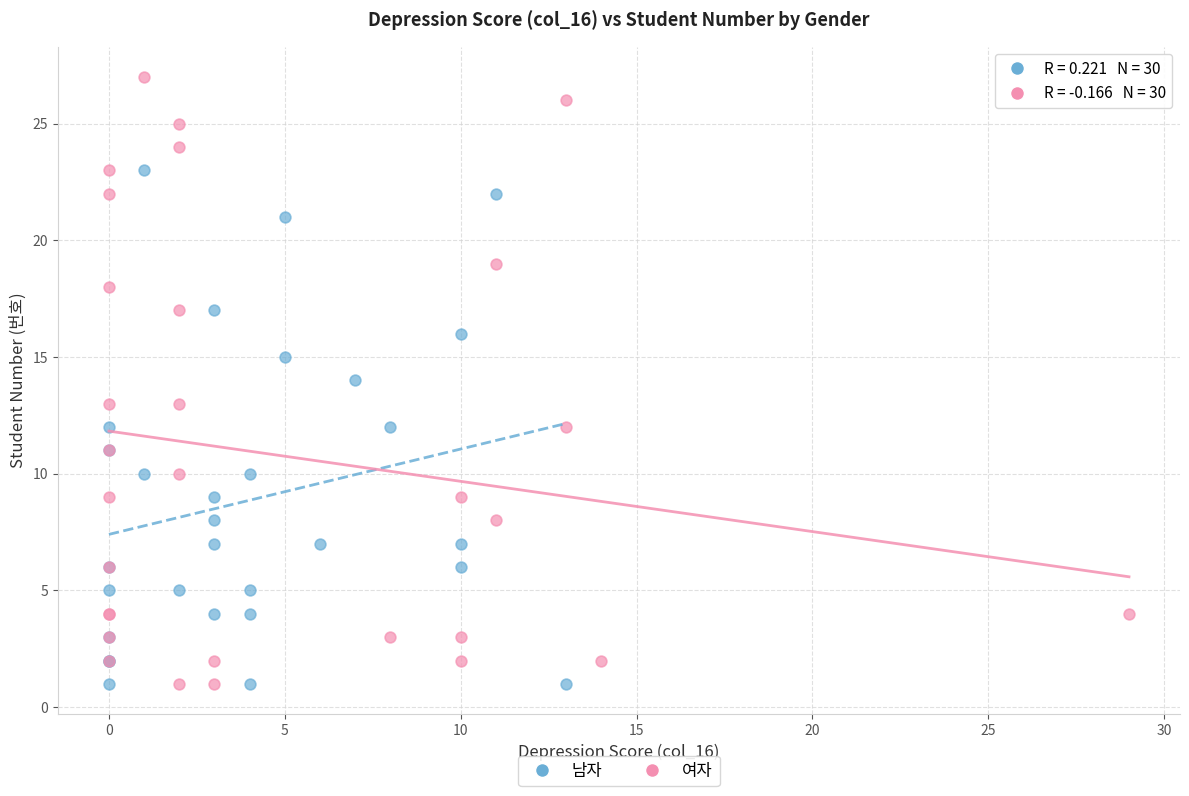

Which series reaches the maximum Y coordinate?

여자